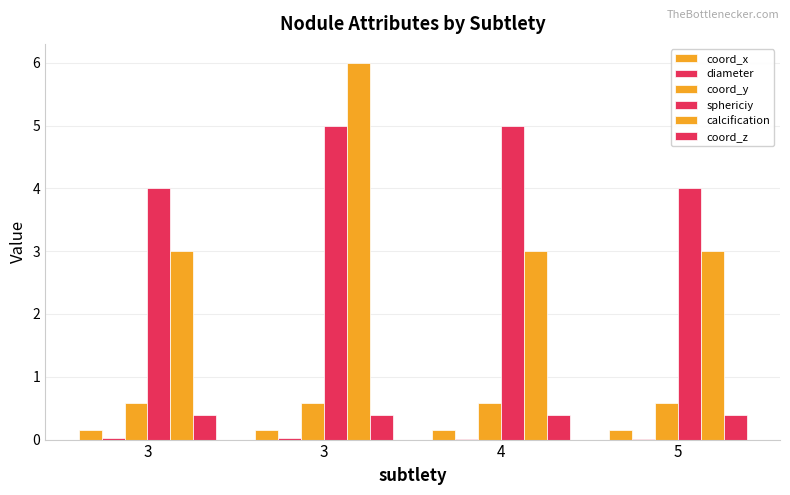

The calcification series shows 3.0 at 4. True or false?

True